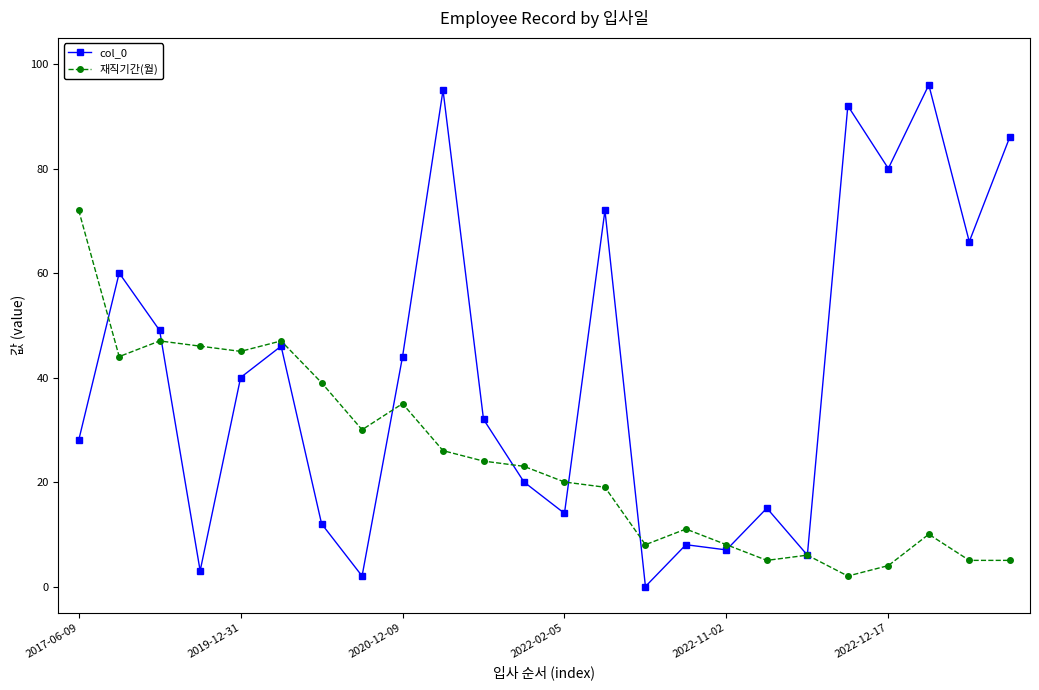

Which series has the largest total across all categories?

col_0